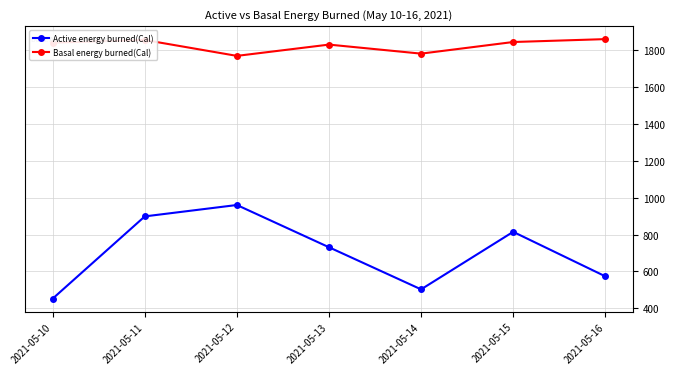

True or false: Basal energy burned(Cal) has more than 1 interior local peaks.

True